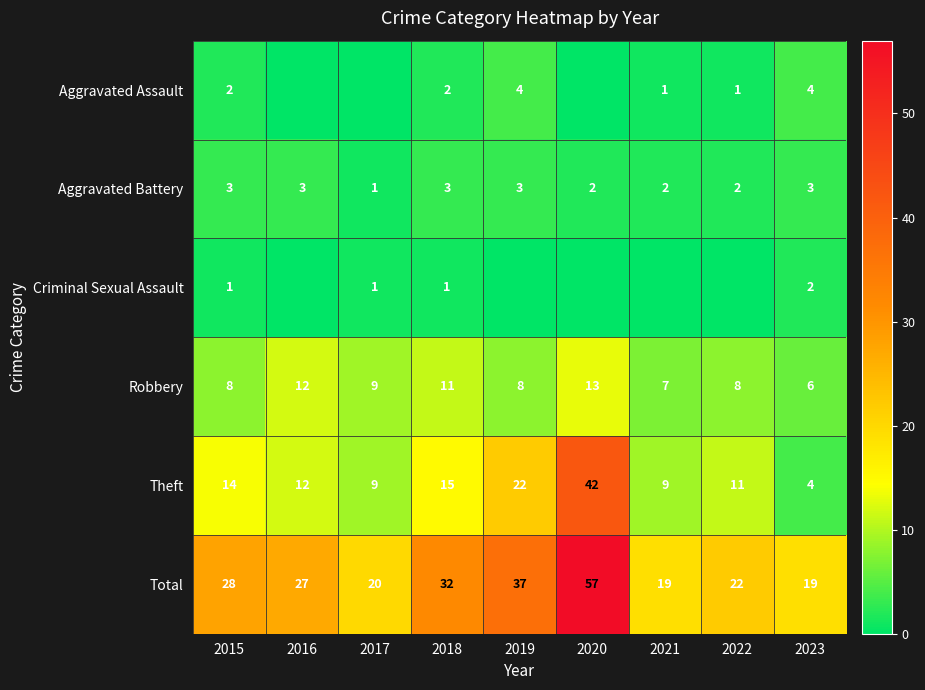

What is the sum of all Theft values?

138